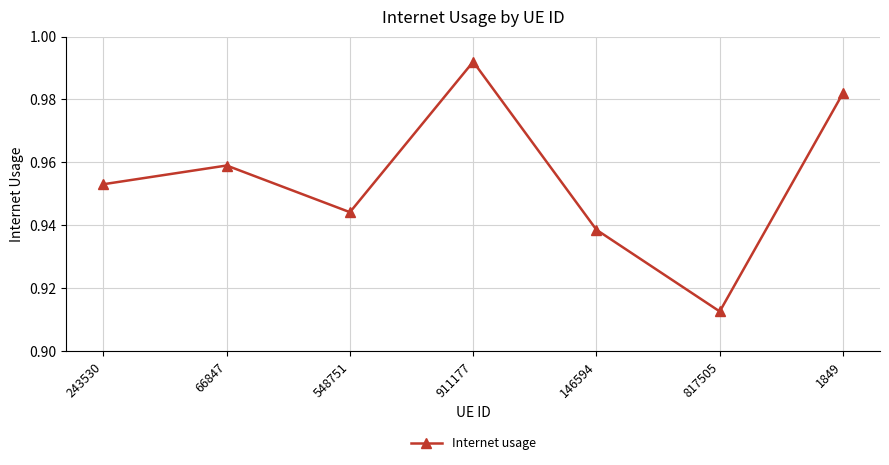

Where is the first local maximum?

66847